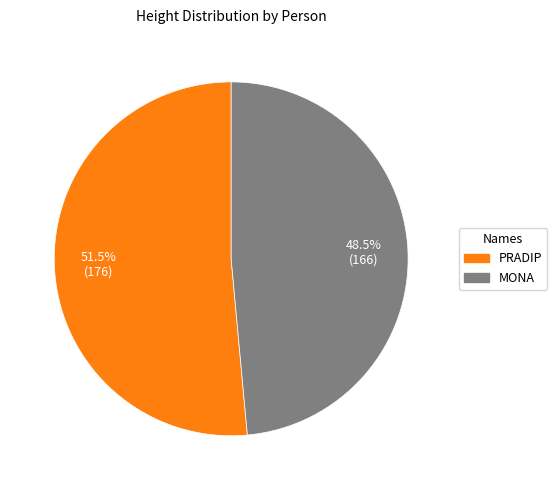

What is the majority slice?

PRADIP